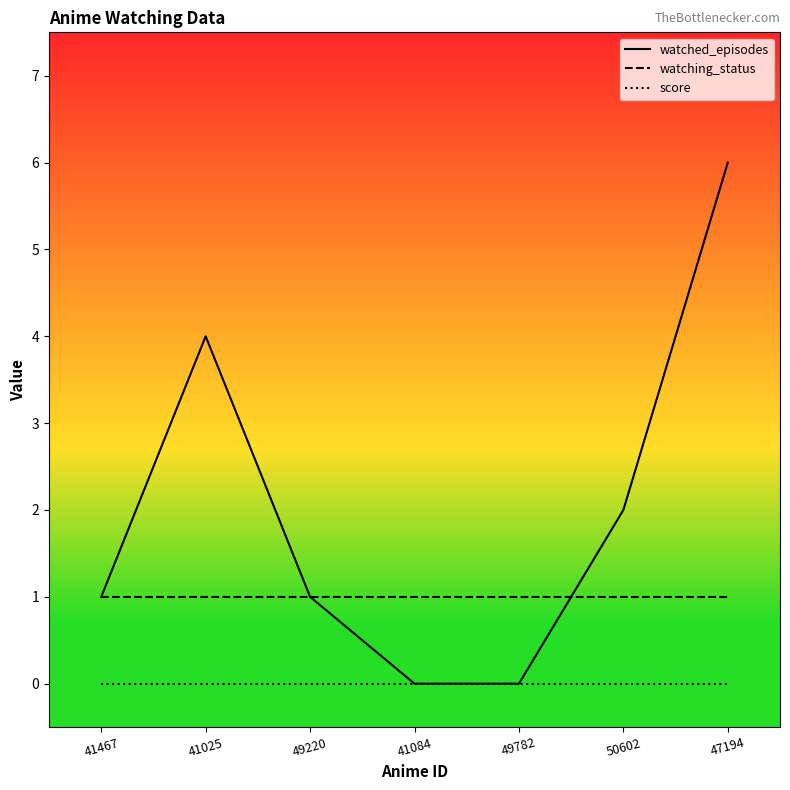

True or false: score has a value of 0 at 41084.

True